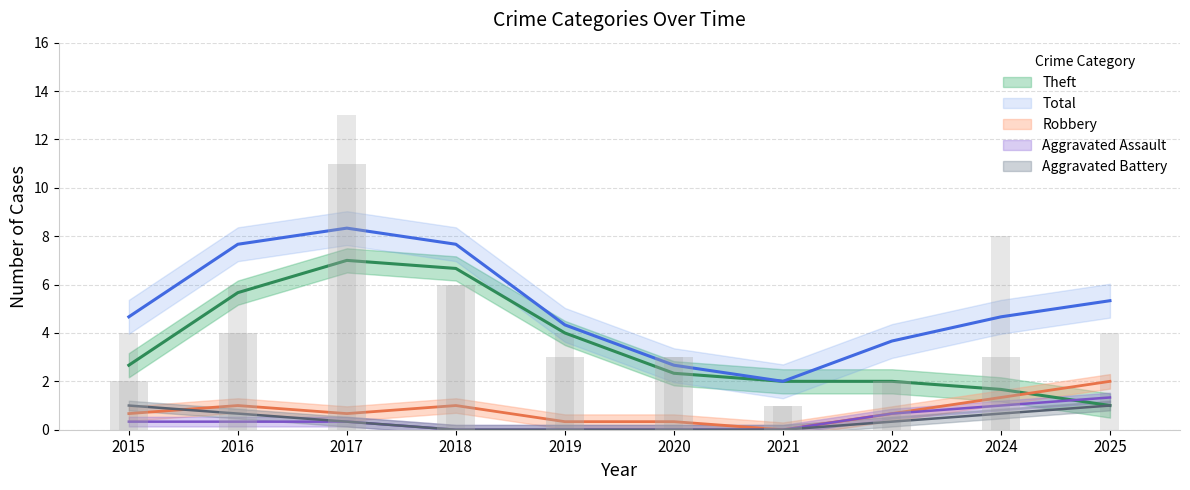

At how many categories does at least one series exceed 5?

4